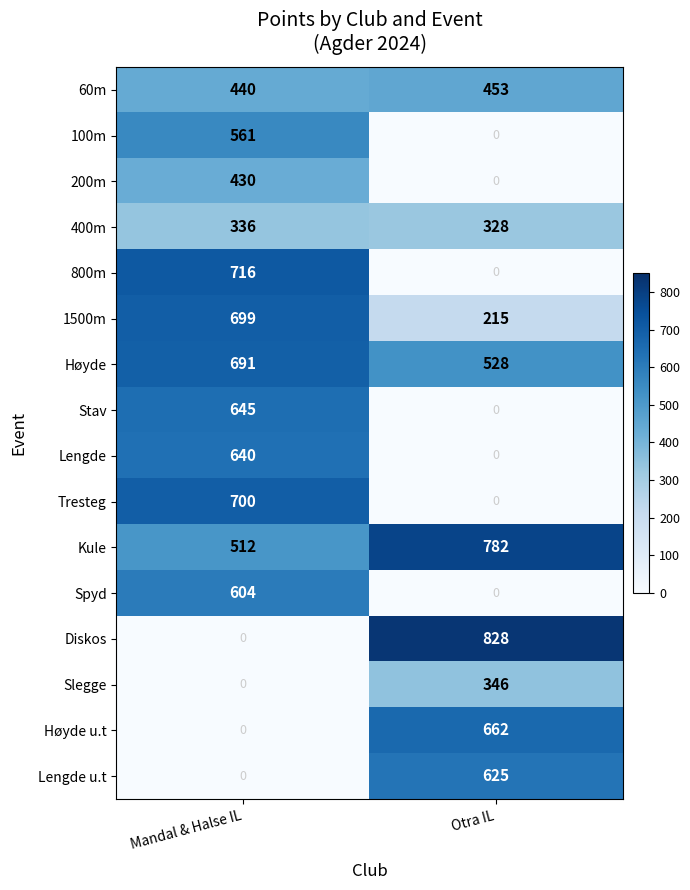

Read the 400m value at Mandal & Halse IL.

336